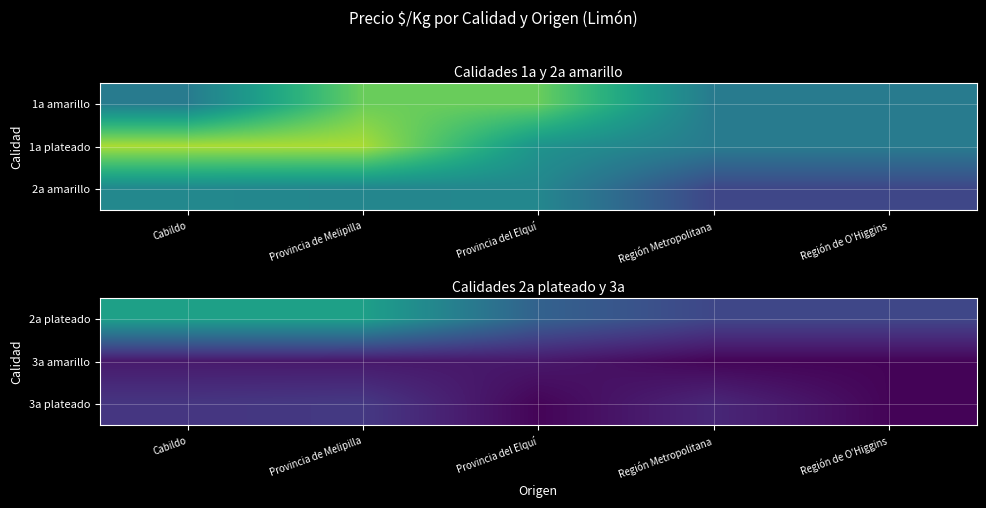

Is the value of 3a plateado at Cabildo greater than the value of 3a amarillo at Región Metropolitana?

Yes